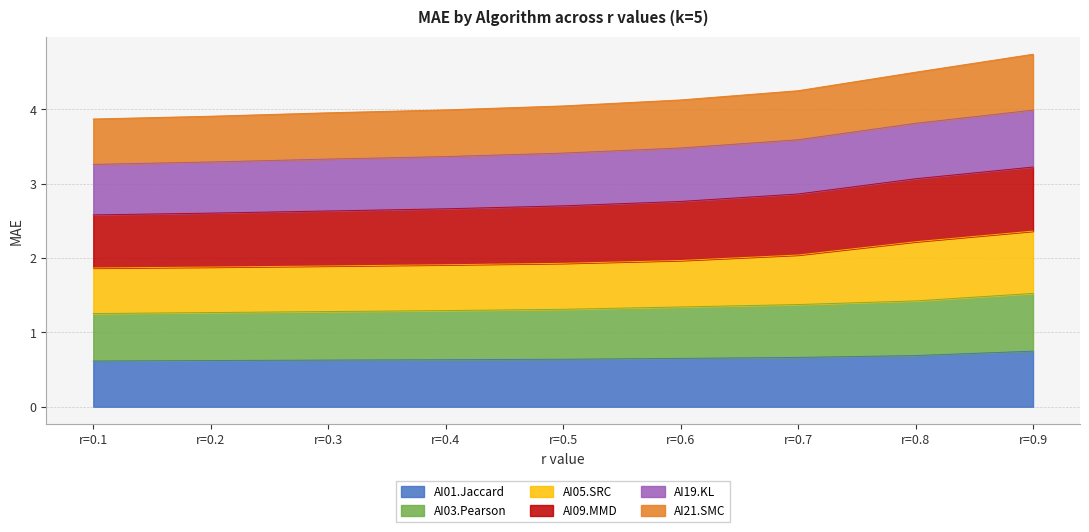

True or false: AI21.SMC and AI03.Pearson intersect in this chart.

False